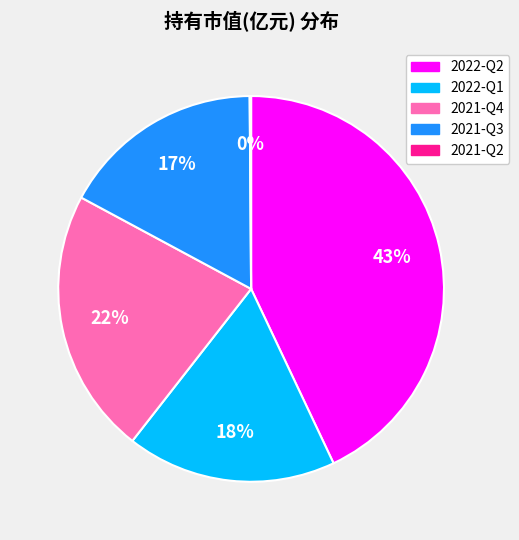

The 2022-Q1 slice represents 26% of the pie. True or false?

False